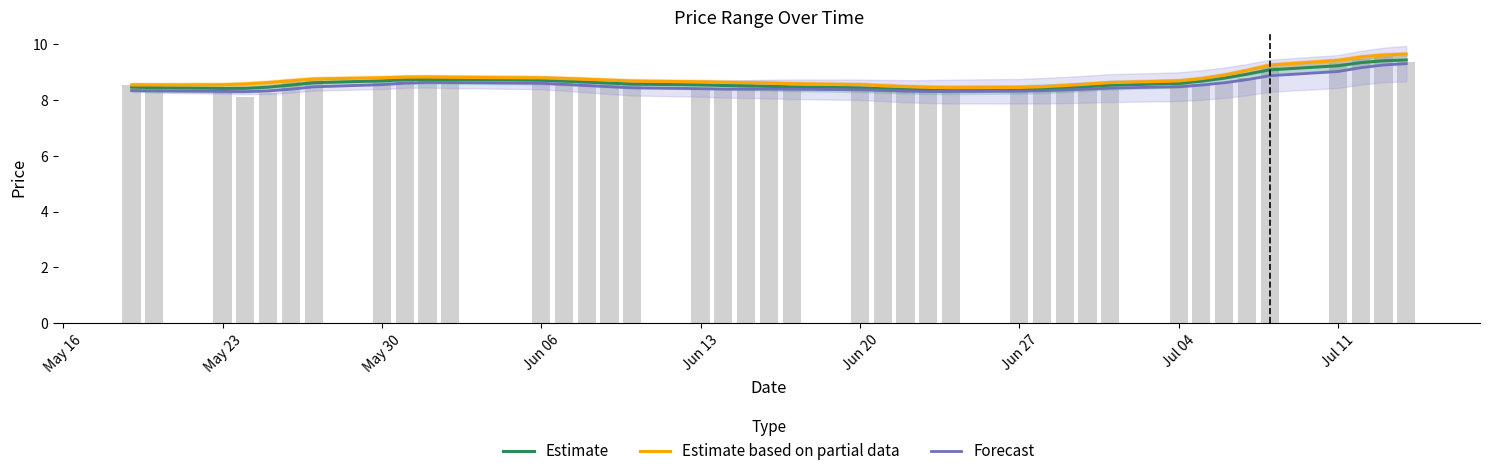

Does the chart contain any negative values?

No